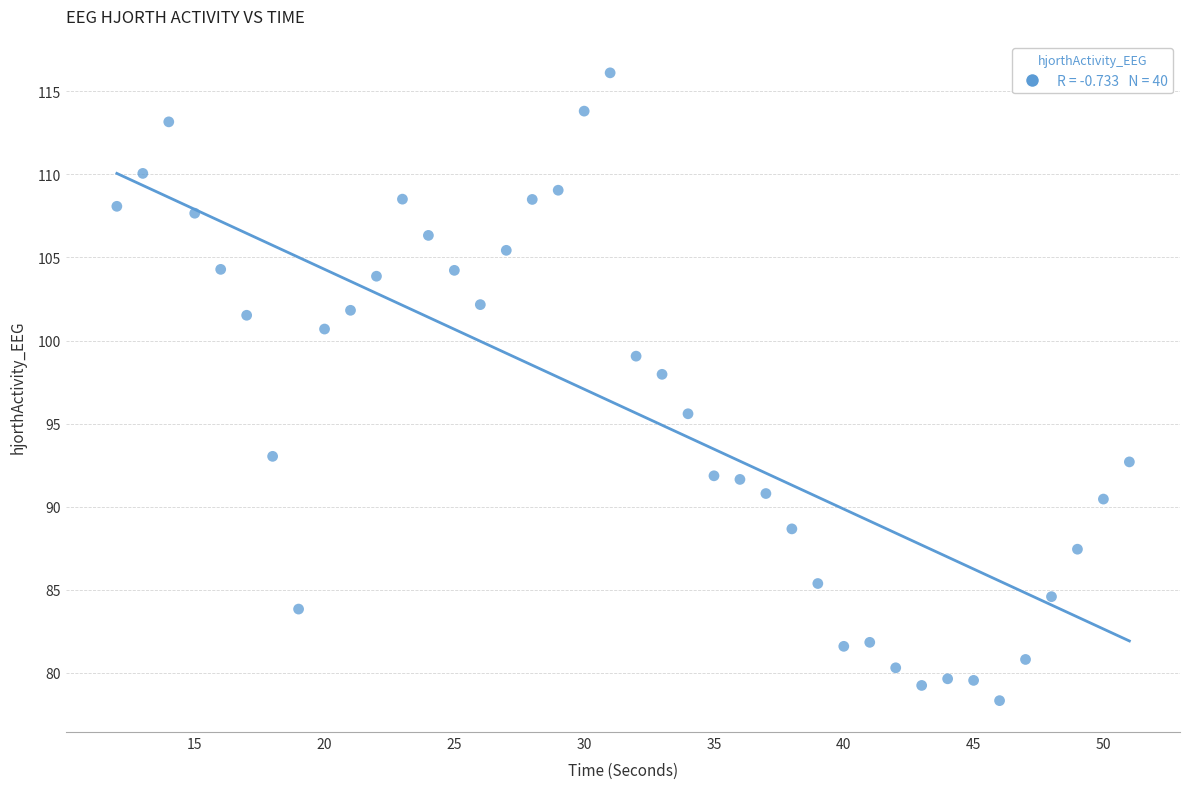

What Y value in the scatter plot is closest to 97?

98.0